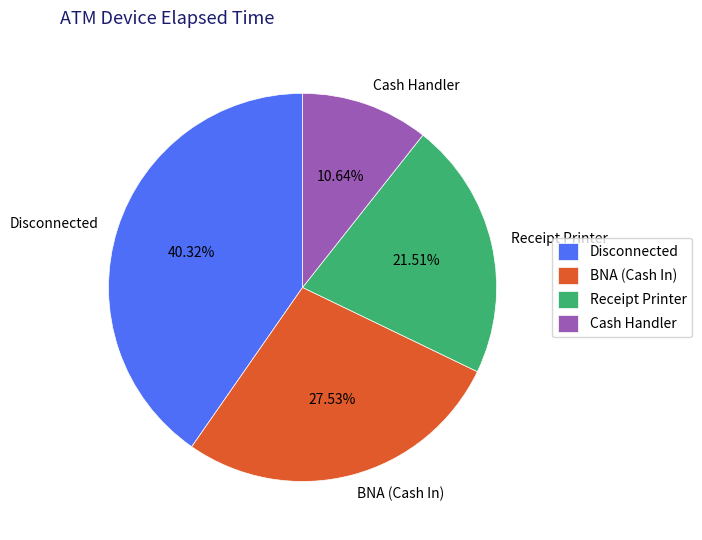

Count the number of slices in the pie.

4